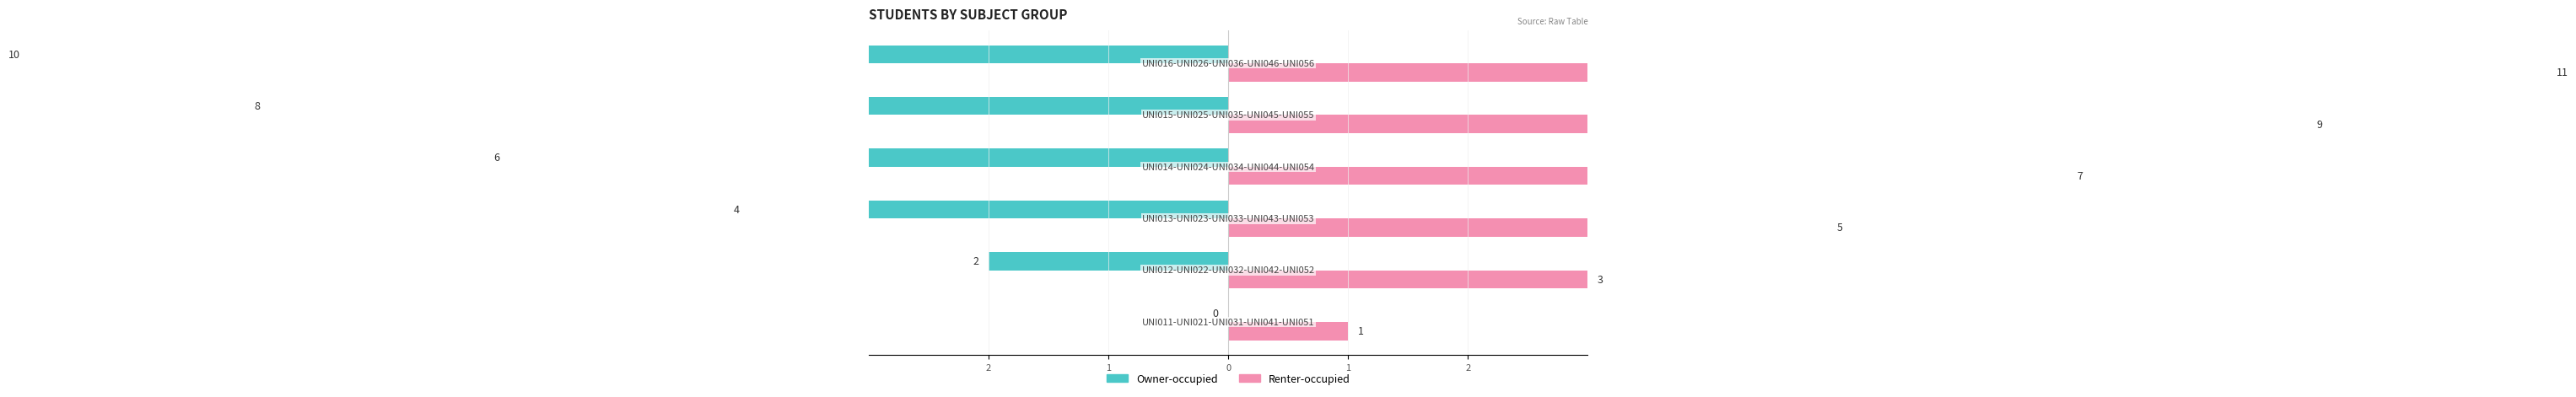

What is the smallest value displayed?

-10